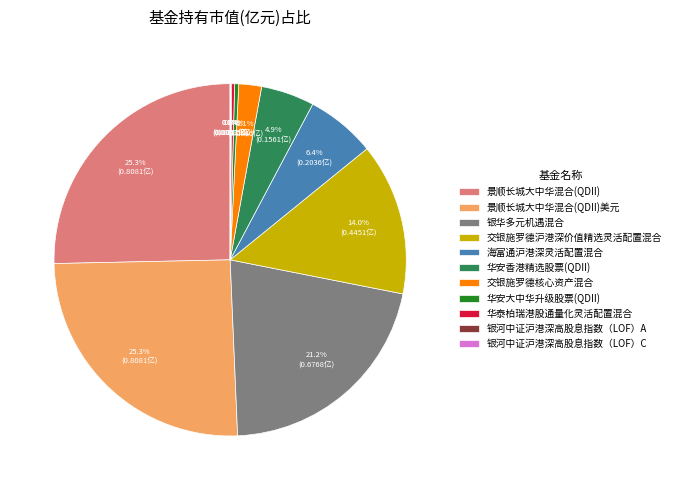

Which has a higher value, 华安香港精选股票(QDII) or 银华多元机遇混合?

银华多元机遇混合